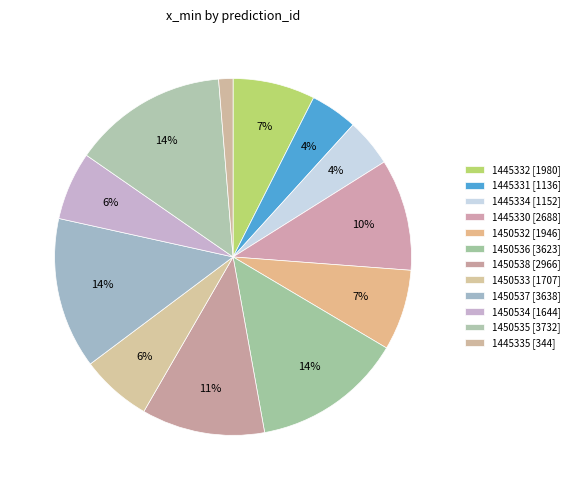

How many segments does this pie chart have?

12